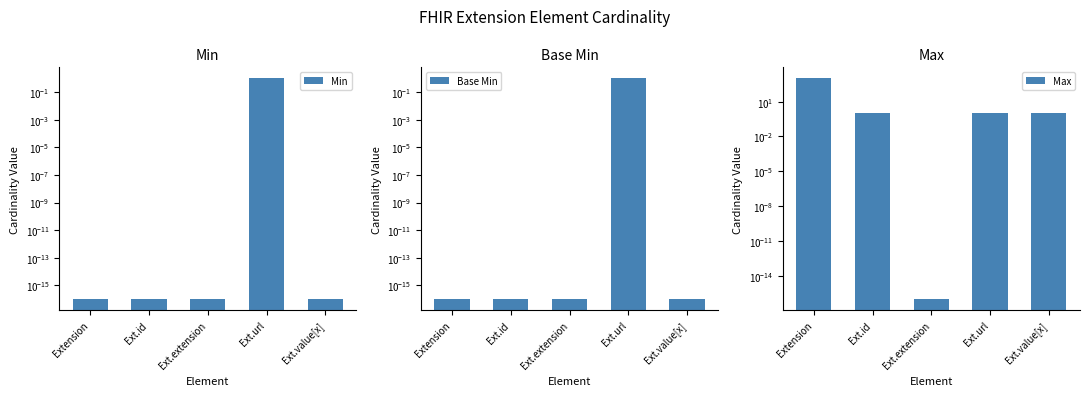

How many groups of bars are there?

5